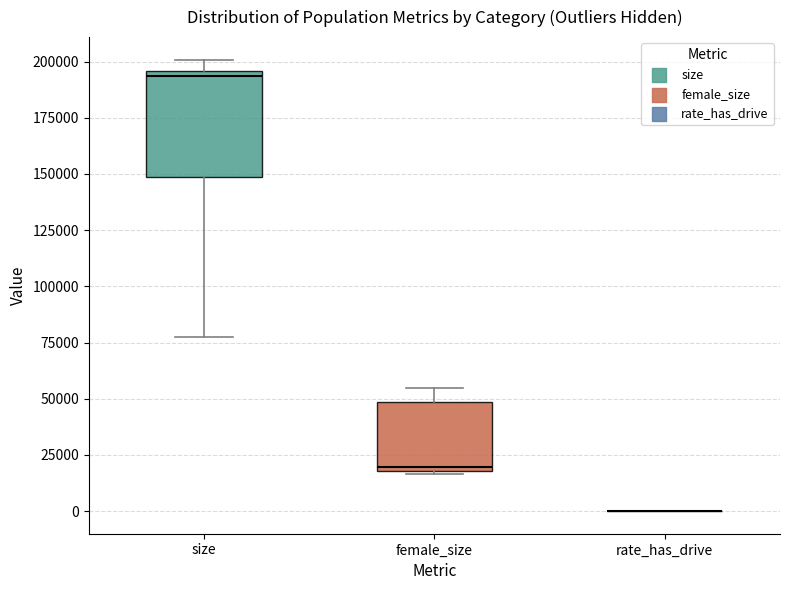

Reading left to right, read every box against the y-axis: the position of its median line, the range the box covers, and the ends of its whiskers. The values are not printed on the chart, so give them approximately, as read against the axis.

size: median 195000 (just below the box's upper edge), box 150000 to 195000, whiskers 75000 to 200000
female_size: median 20000 (just above the box's lower edge), box 20000 to 50000, whiskers 15000 to 55000
rate_has_drive: box collapsed to a line at 0, whiskers 0 to 0